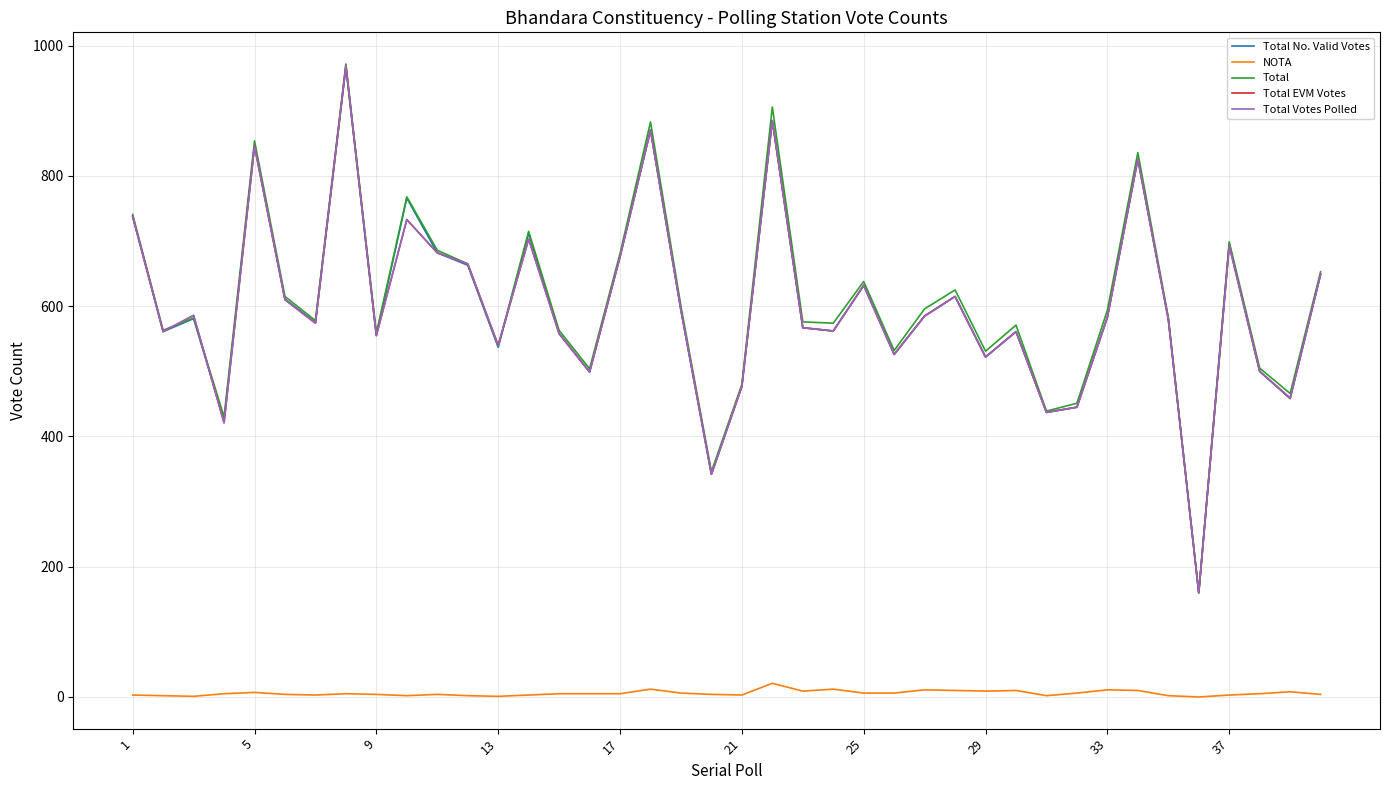

Is this an area chart (filled region under the line)?

No